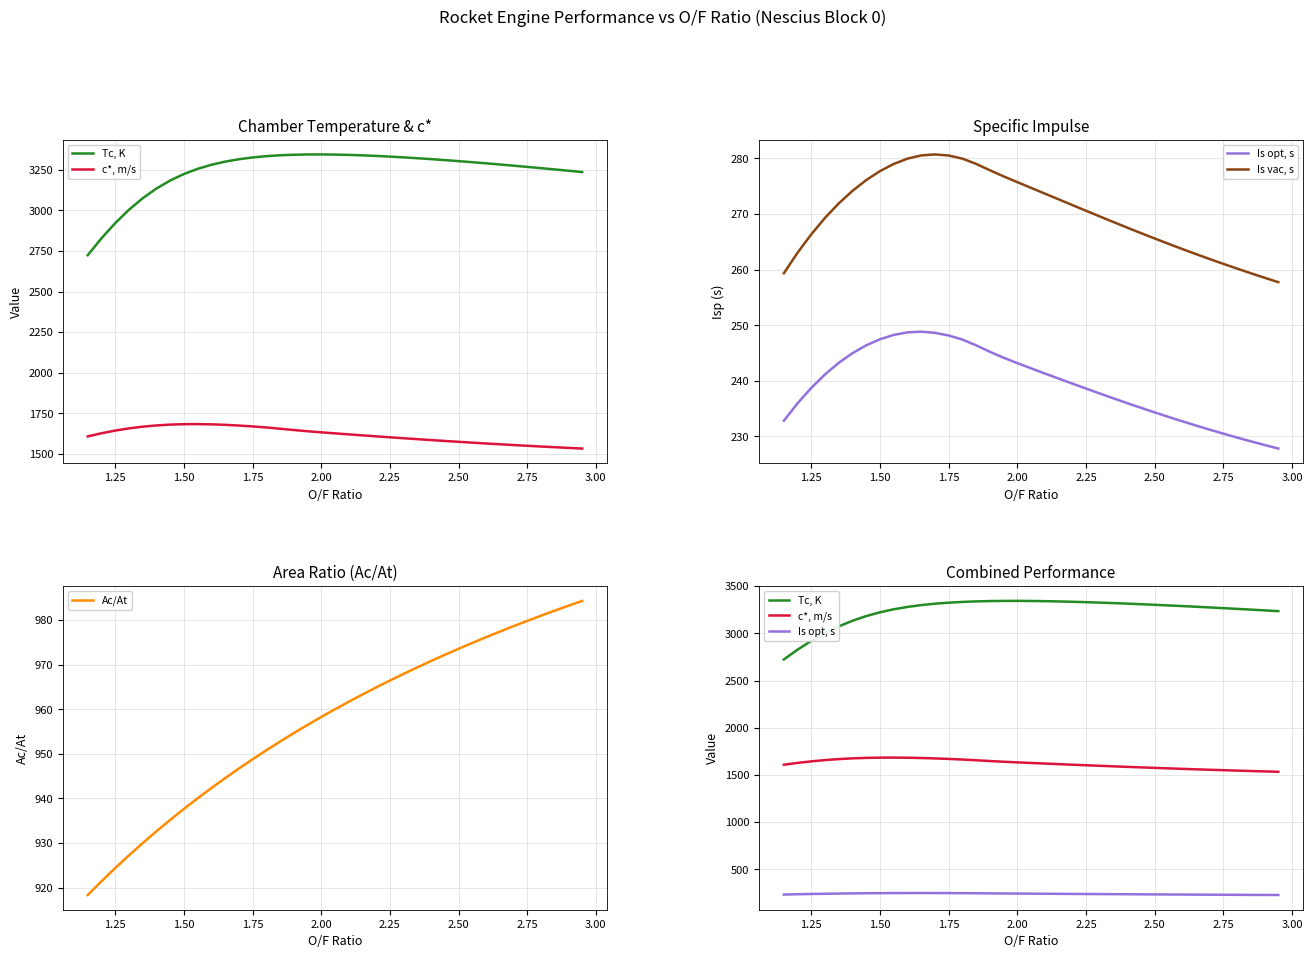

True or false: Ac/At has a value of 1398.0 at 2.25.

False